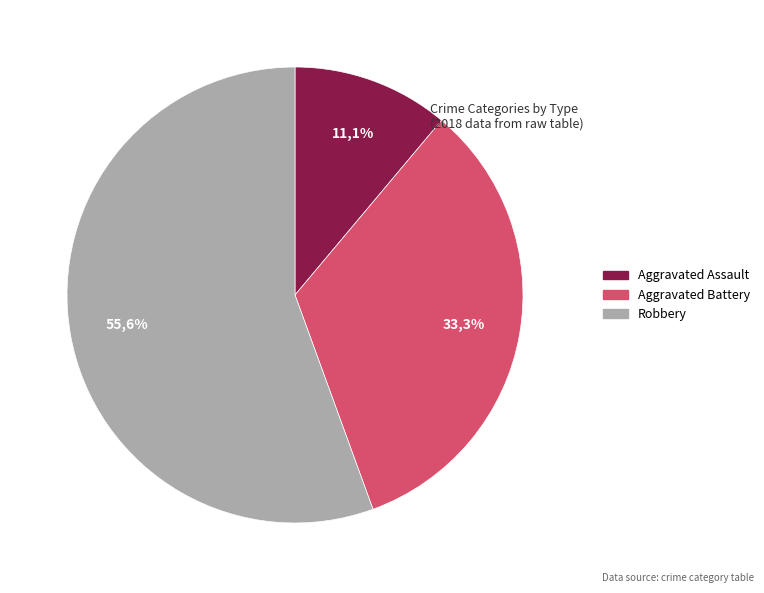

What percentage is NOT represented by Criminal Sexual Assault?

100.0%